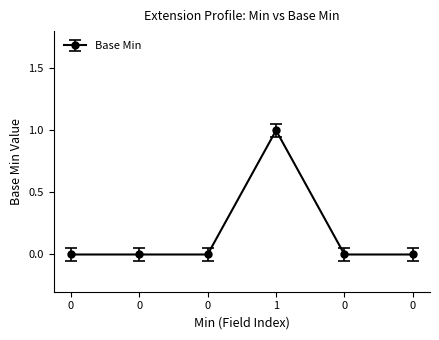

How many lines are shown in the chart?

1